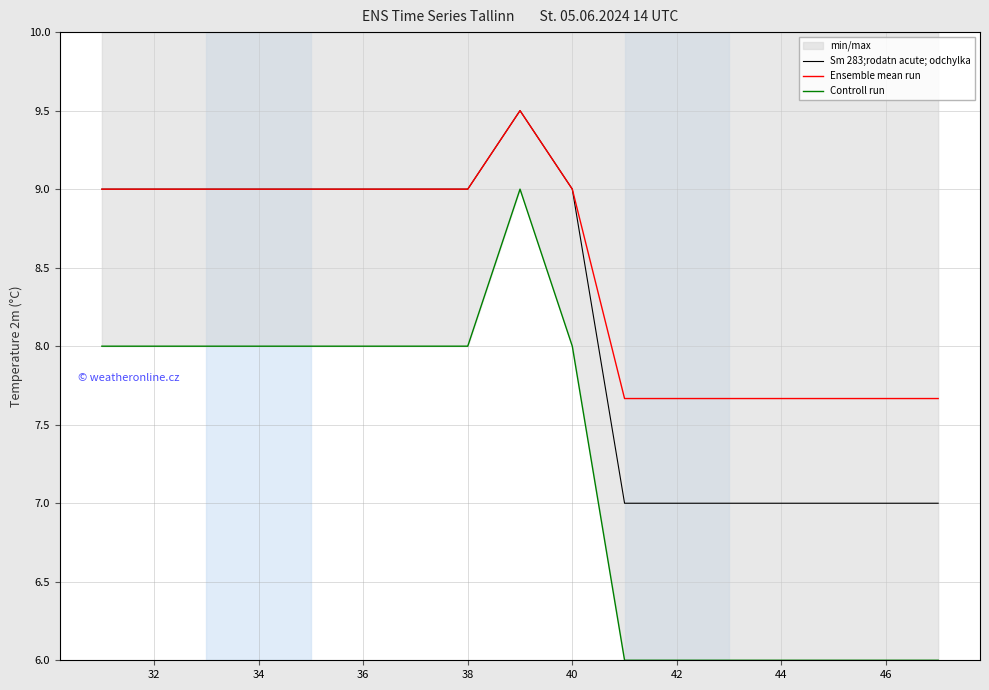

Which series has the largest range (max minus min)?

Controll run